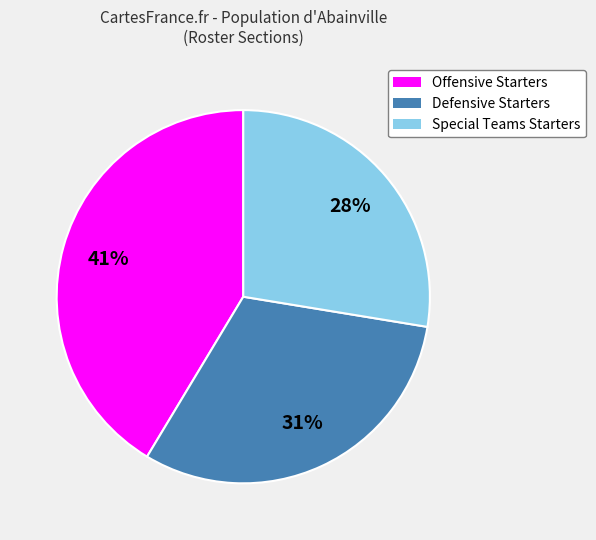

To the nearest percent, what portion does Offensive Starters represent?

41%